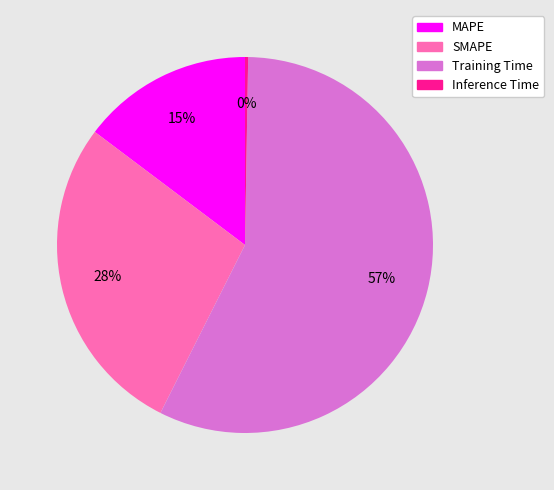

Which has a higher value, Training Time or SMAPE?

Training Time